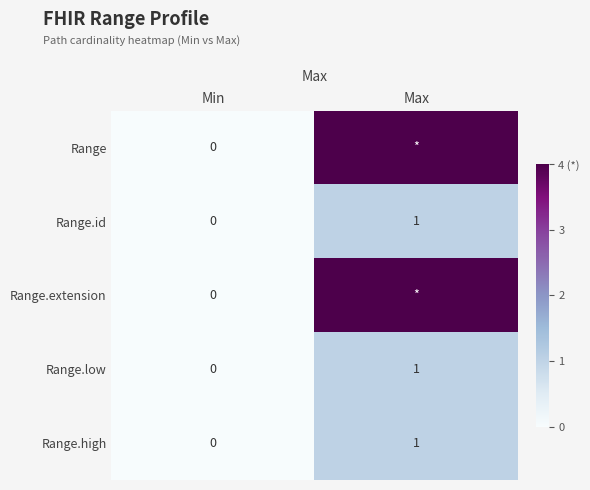

At which label is Range.high closest to 0?

Min